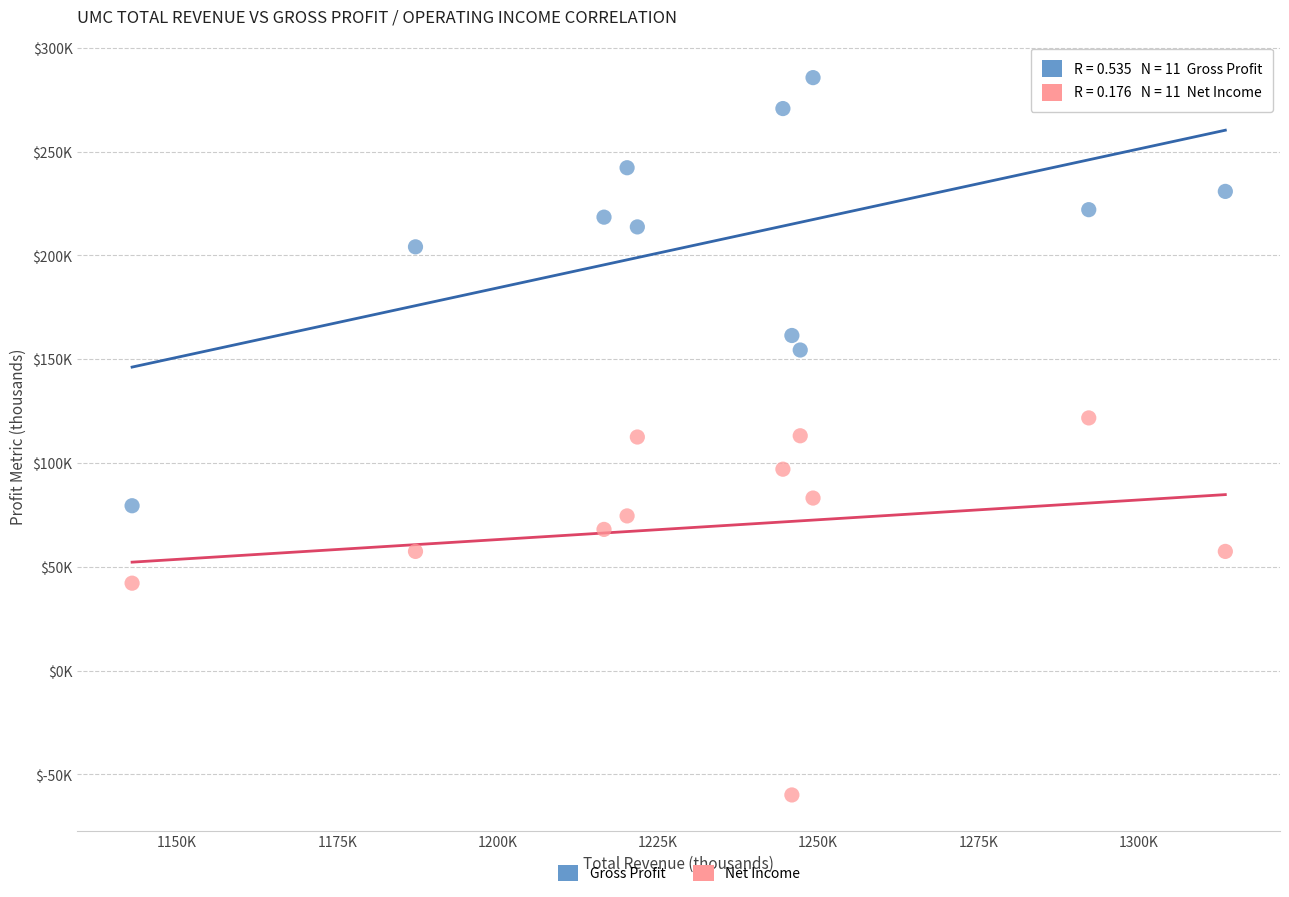

Which series has the widest spread of Y values?

Gross Profit